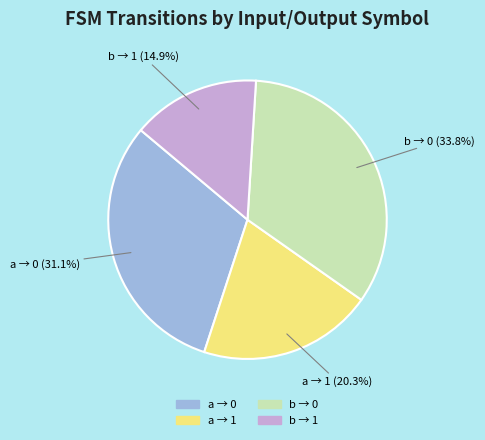

Which has a higher value, a → 0 or b → 1?

a → 0